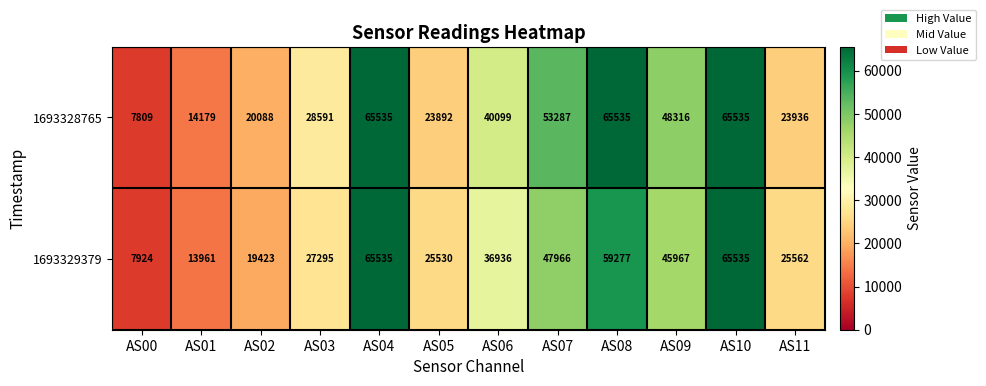

What is the difference between the maximum and minimum values in the 1693329379 series?

57611